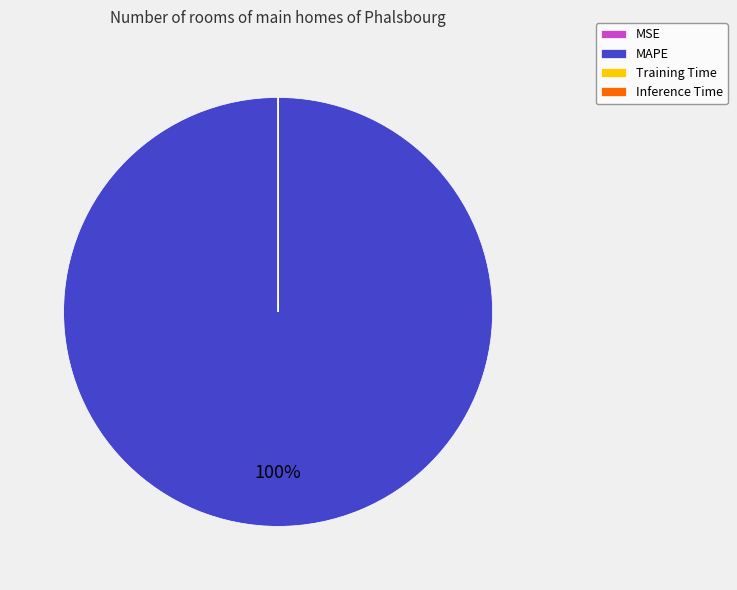

The MAPE slice represents 100% of the pie. True or false?

True